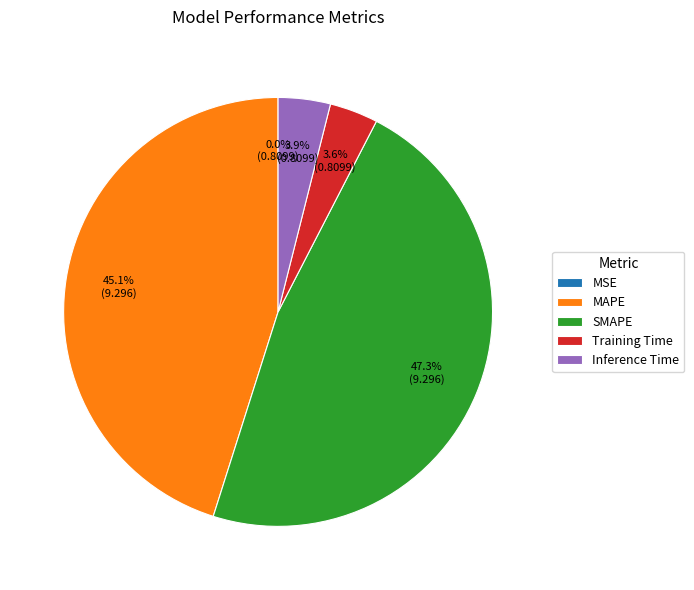

To the nearest percent, what portion does MAPE represent?

45%